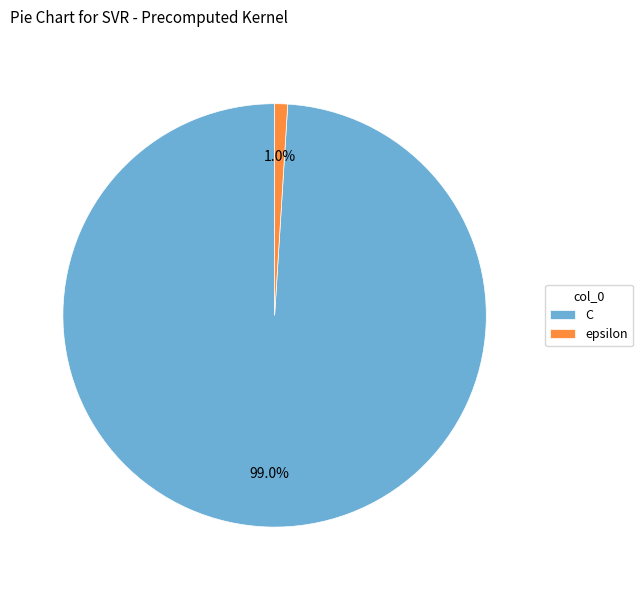

How many segments does this pie chart have?

2